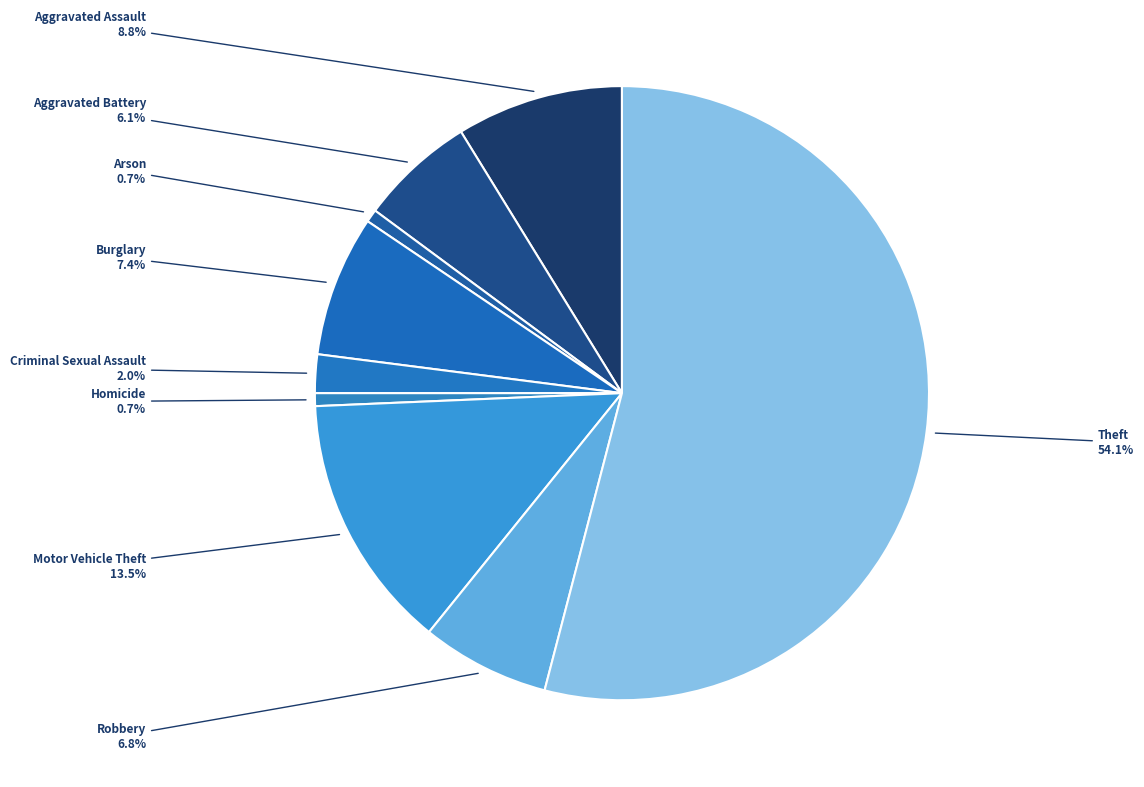

What percentage do Motor Vehicle Theft and Burglary together represent?

20.9%